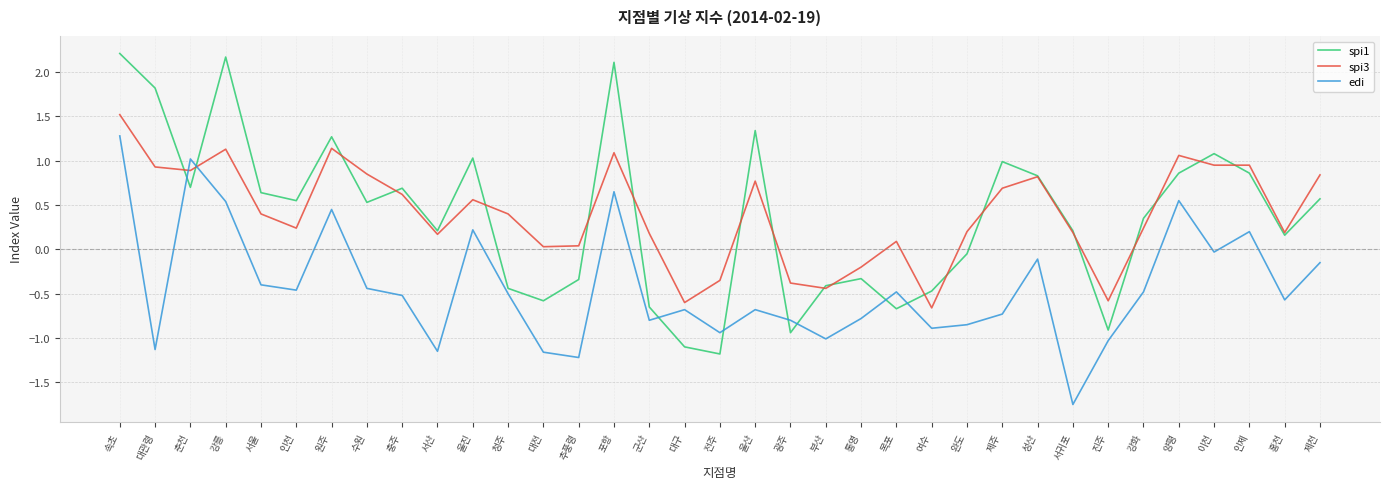

What position from the left is 울산?

19